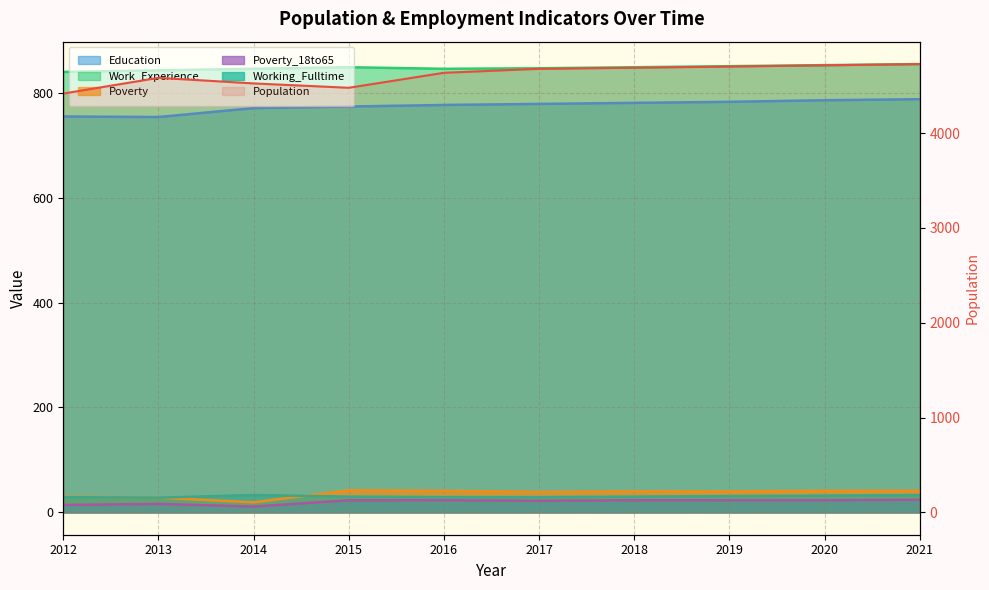

Does the chart display data point markers on the line(s)?

No